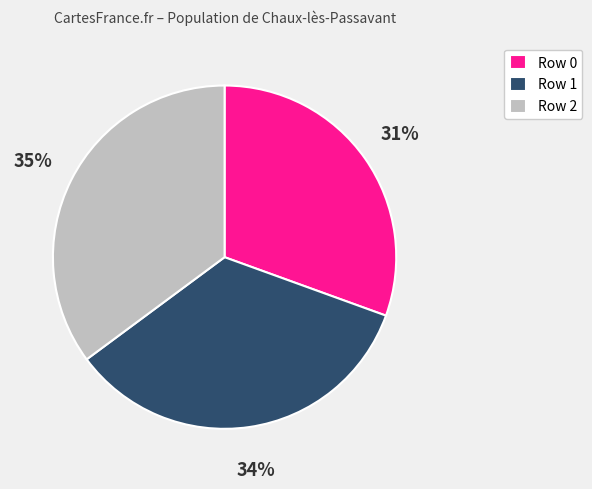

Between Row 1 and Row 0, which is larger?

Row 1